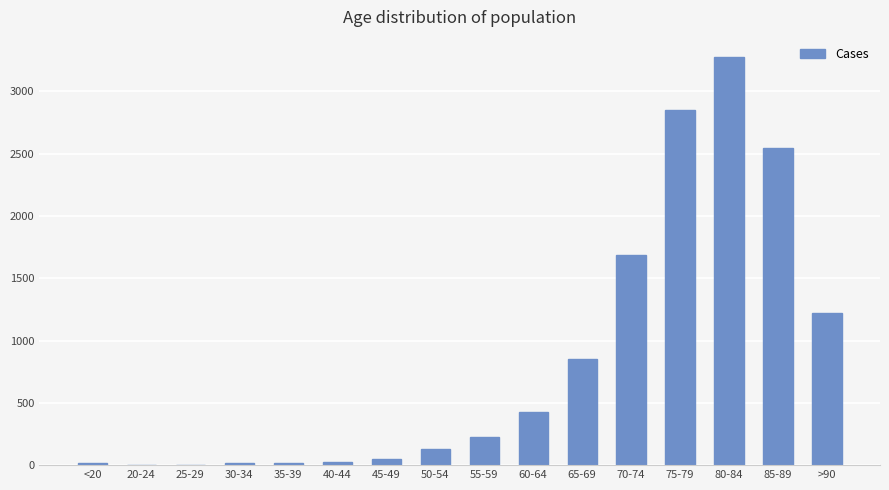

What is the sum of all values?

13343